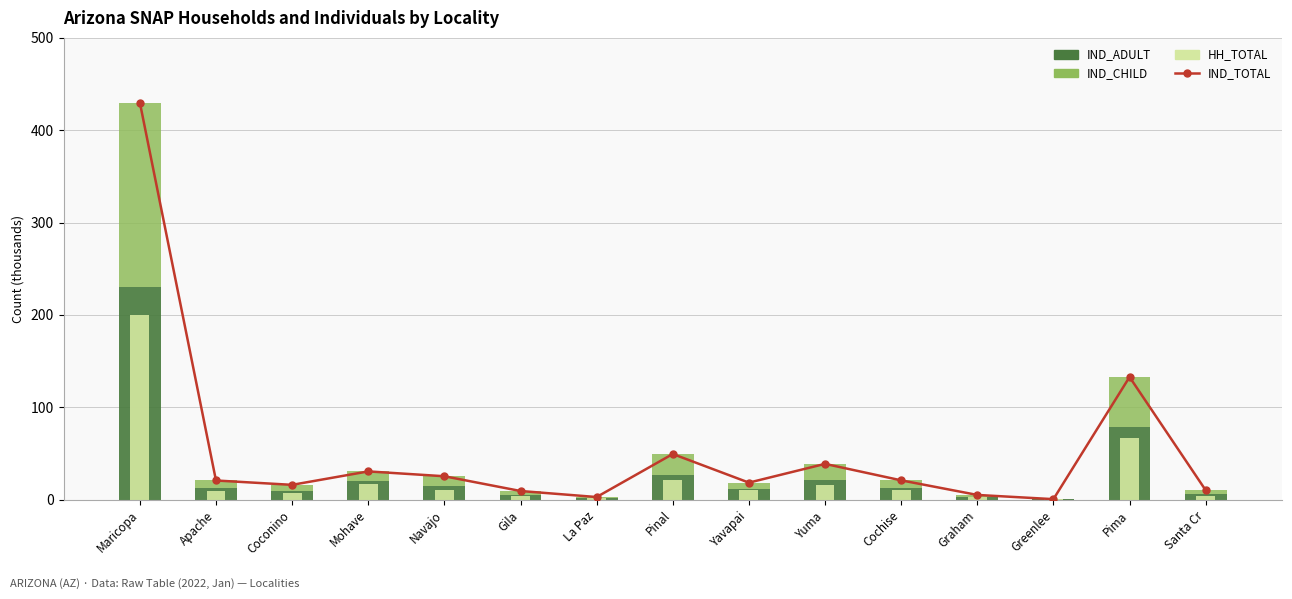

What is the label of the 13th bar from the right?

Coconino